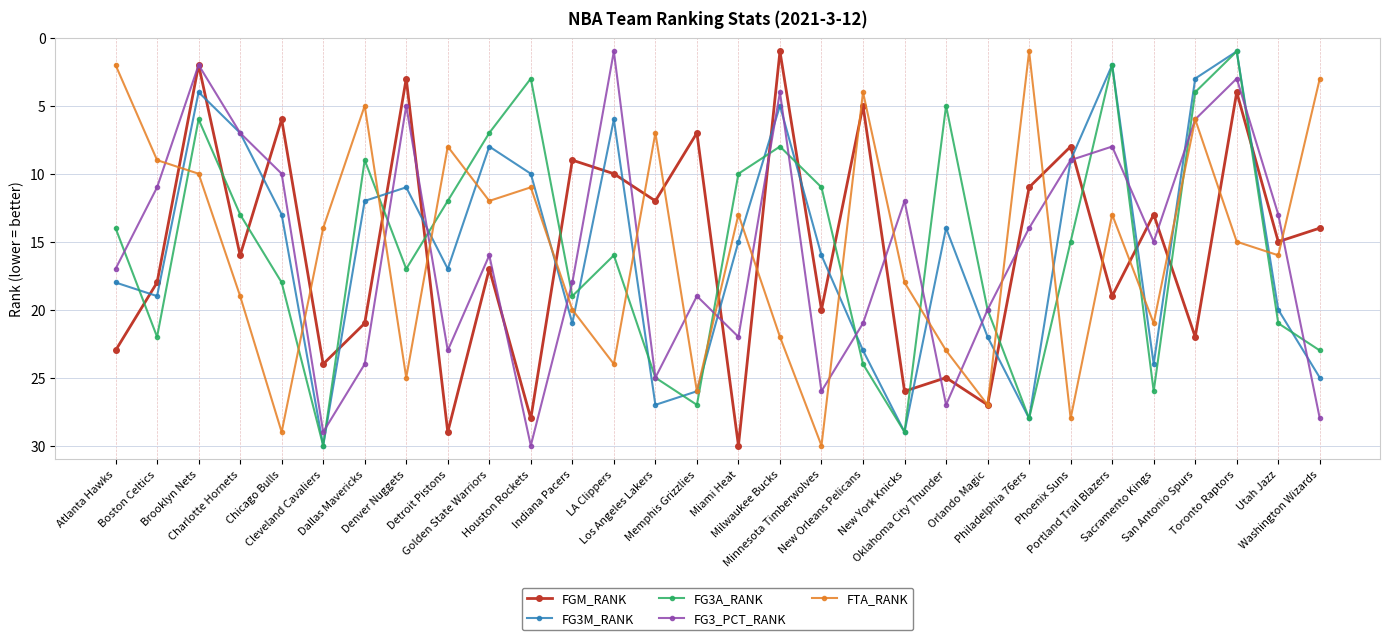

At how many categories does at least one series exceed 12?

29